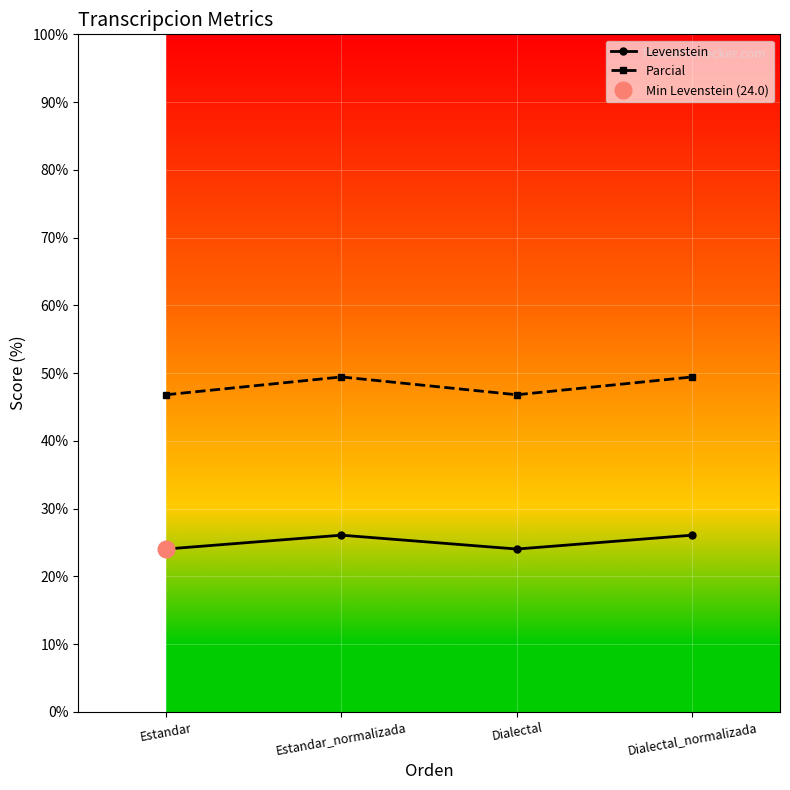

Rank the series by their maximum value, from highest to lowest.

Parcial, Levenstein